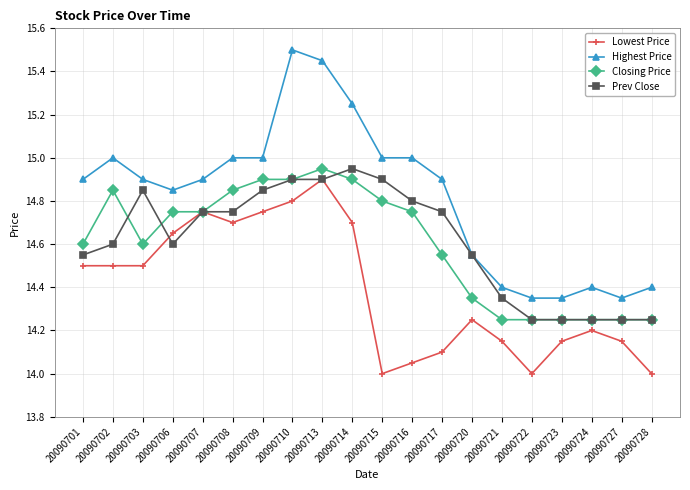

Between 20090722 and 20090723, which series saw the biggest shift?

Lowest Price